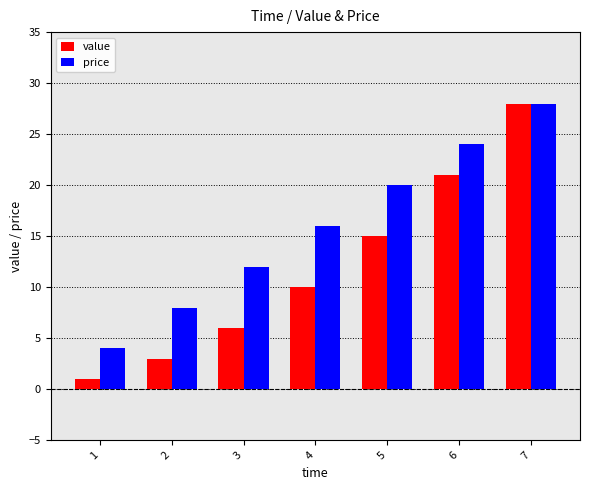

The price series shows 10 at 5. True or false?

False